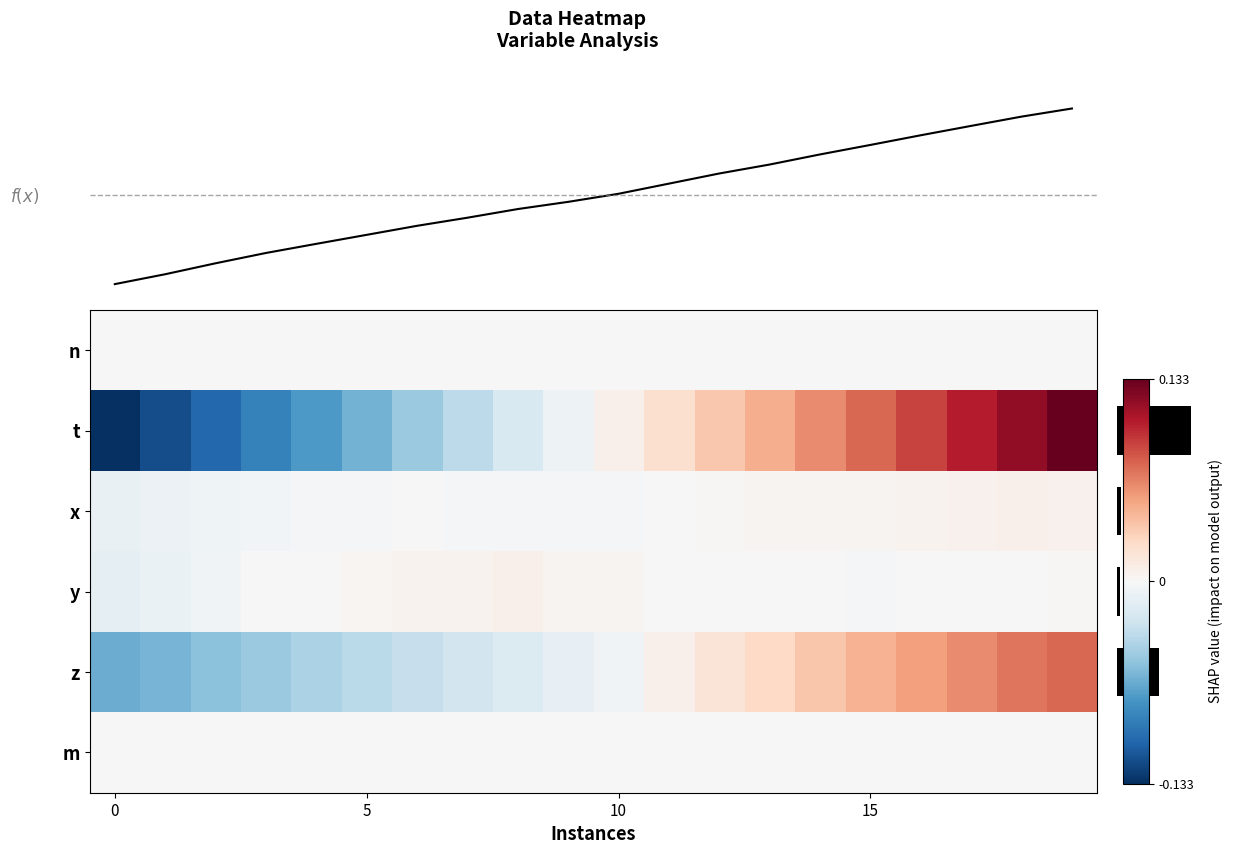

What is the total value across all series at 17?

0.2